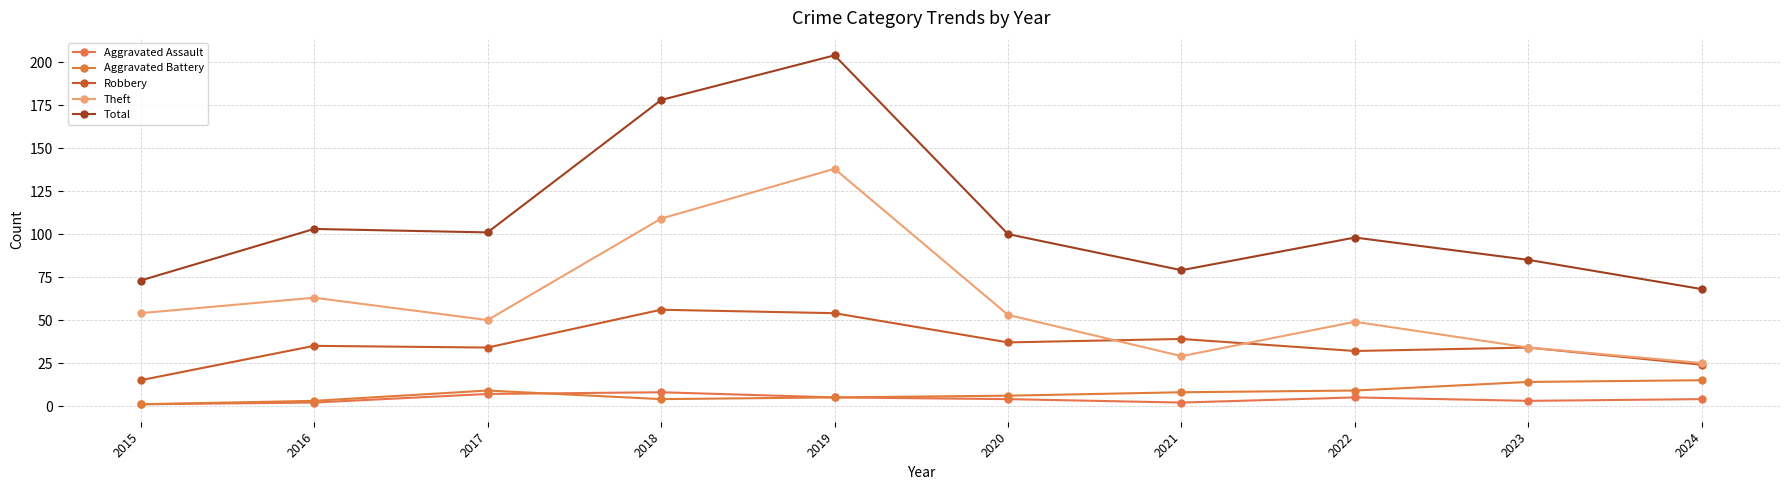

Between 2018 and 2021, which series saw the biggest shift?

Total